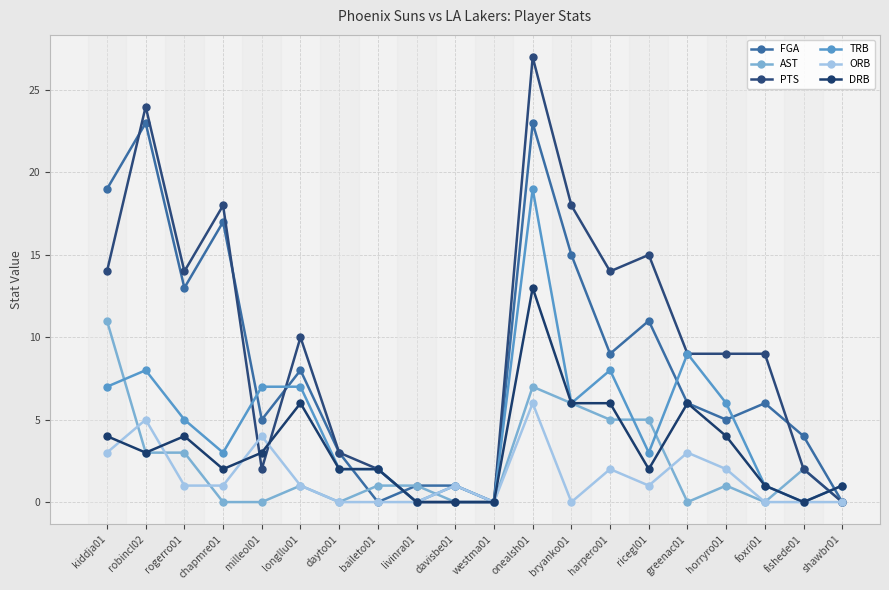

Reading right to left, what are all the values shown in this chart?

FGA: shawbr01=0	fishede01=4	foxri01=6	horryro01=5	greenac01=6	ricegl01=11	harpero01=9	bryanko01=15	onealsh01=23	westma01=0	davisbe01=1	livinra01=1	baileto01=0	dayto01=3	longllu01=8	milleol01=5	chapmre01=17	rogerro01=13	robincl02=23	kiddja01=19
AST: shawbr01=0	fishede01=2	foxri01=0	horryro01=1	greenac01=0	ricegl01=5	harpero01=5	bryanko01=6	onealsh01=7	westma01=0	davisbe01=0	livinra01=1	baileto01=1	dayto01=0	longllu01=1	milleol01=0	chapmre01=0	rogerro01=3	robincl02=3	kiddja01=11
PTS: shawbr01=0	fishede01=2	foxri01=9	horryro01=9	greenac01=9	ricegl01=15	harpero01=14	bryanko01=18	onealsh01=27	westma01=0	davisbe01=0	livinra01=0	baileto01=2	dayto01=3	longllu01=10	milleol01=2	chapmre01=18	rogerro01=14	robincl02=24	kiddja01=14
TRB: shawbr01=1	fishede01=0	foxri01=1	horryro01=6	greenac01=9	ricegl01=3	harpero01=8	bryanko01=6	onealsh01=19	westma01=0	davisbe01=1	livinra01=0	baileto01=2	dayto01=2	longllu01=7	milleol01=7	chapmre01=3	rogerro01=5	robincl02=8	kiddja01=7
ORB: shawbr01=0	fishede01=0	foxri01=0	horryro01=2	greenac01=3	ricegl01=1	harpero01=2	bryanko01=0	onealsh01=6	westma01=0	davisbe01=1	livinra01=0	baileto01=0	dayto01=0	longllu01=1	milleol01=4	chapmre01=1	rogerro01=1	robincl02=5	kiddja01=3
DRB: shawbr01=1	fishede01=0	foxri01=1	horryro01=4	greenac01=6	ricegl01=2	harpero01=6	bryanko01=6	onealsh01=13	westma01=0	davisbe01=0	livinra01=0	baileto01=2	dayto01=2	longllu01=6	milleol01=3	chapmre01=2	rogerro01=4	robincl02=3	kiddja01=4